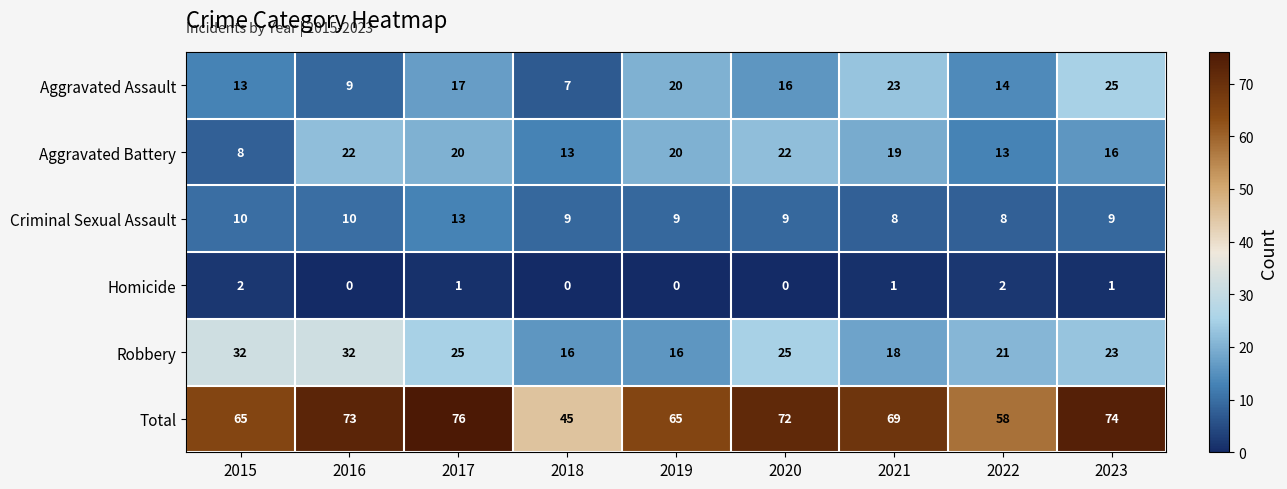

Rank the series at 2016 from highest to lowest value.

Total, Robbery, Aggravated Battery, Criminal Sexual Assault, Aggravated Assault, Homicide